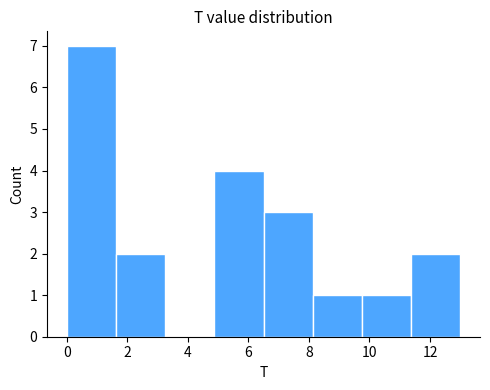

Over which range of the x-axis is the bar tallest?

0.0 to 1.6